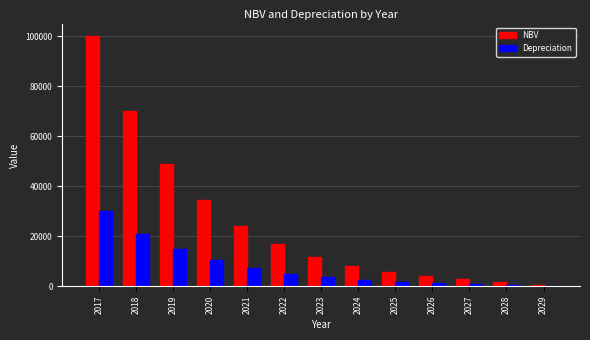

How many groups of bars are there?

13